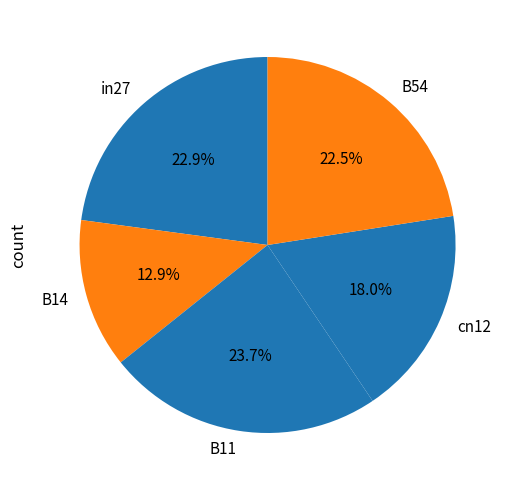

Between B14 and B54, which is larger?

B54